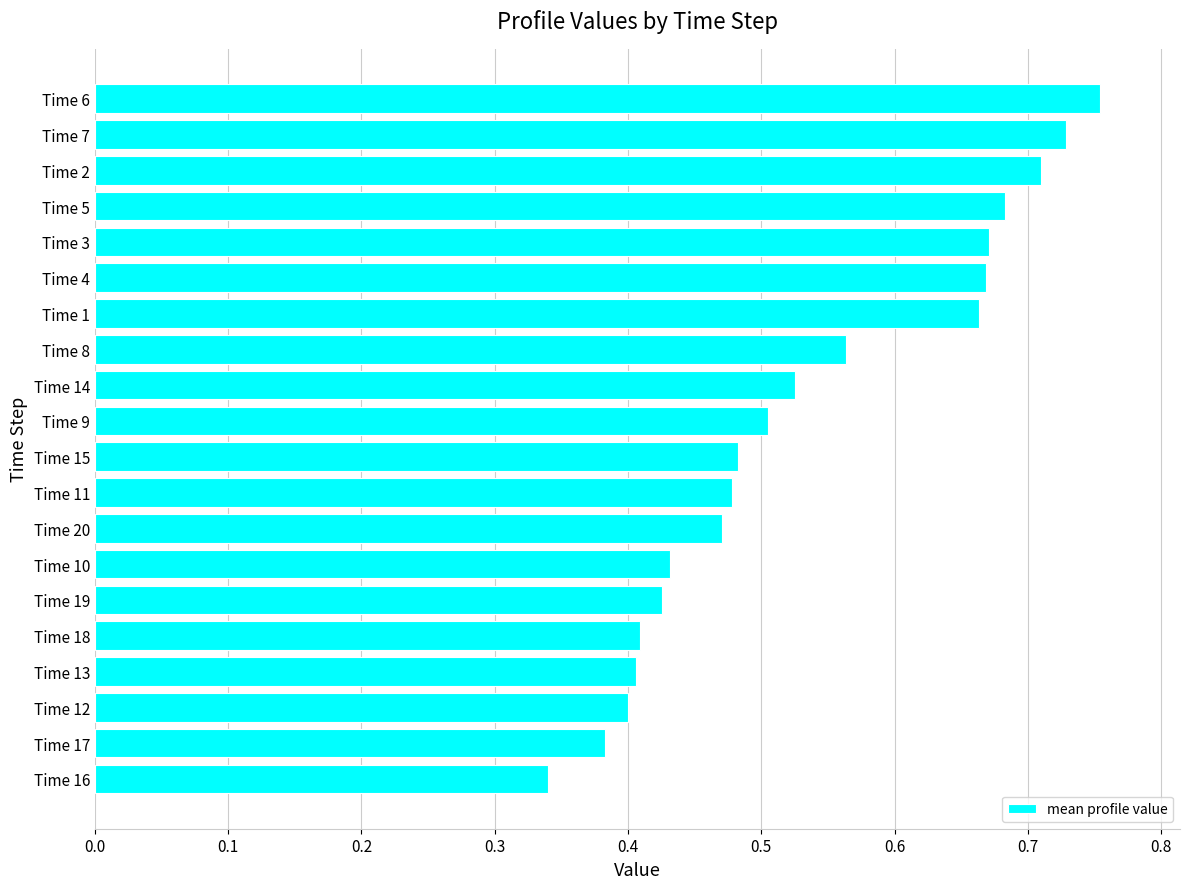

How many values are between 0 and 1?

20